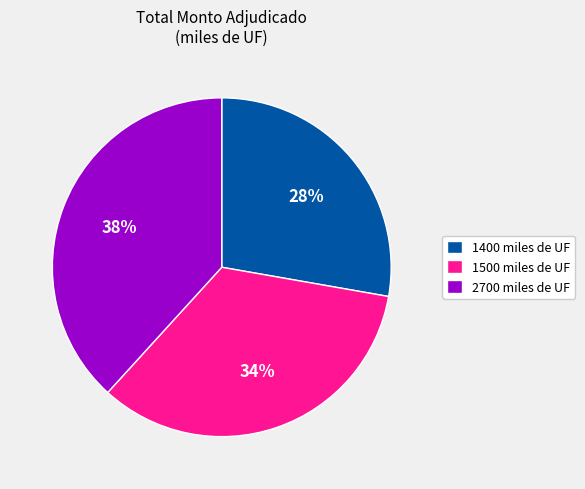

What is the ratio of the value at 1400 miles de UF to the value at 1500 miles de UF?

0.8